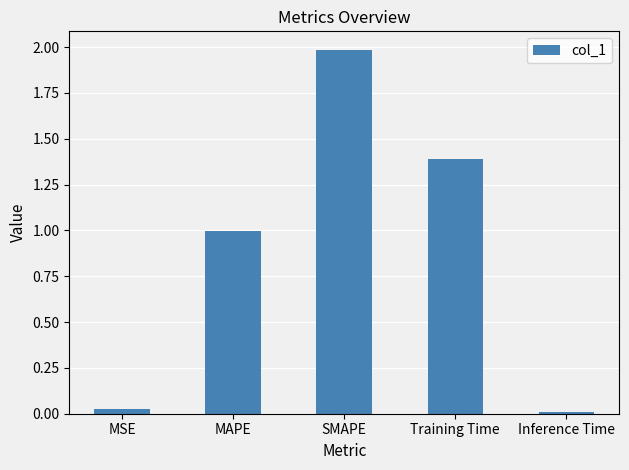

Are the bars horizontal?

No